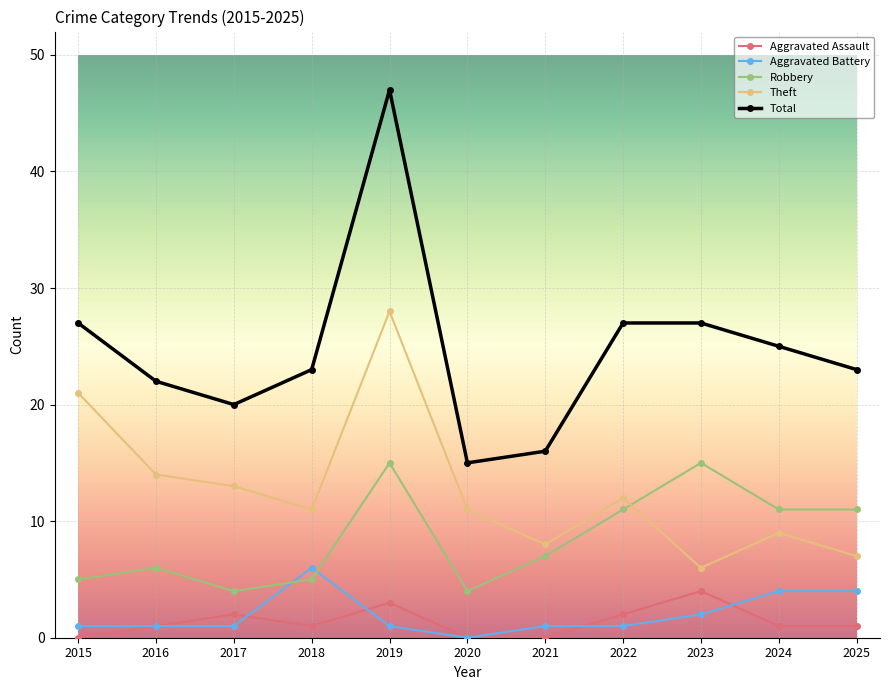

Which series has the largest total across all categories?

Total